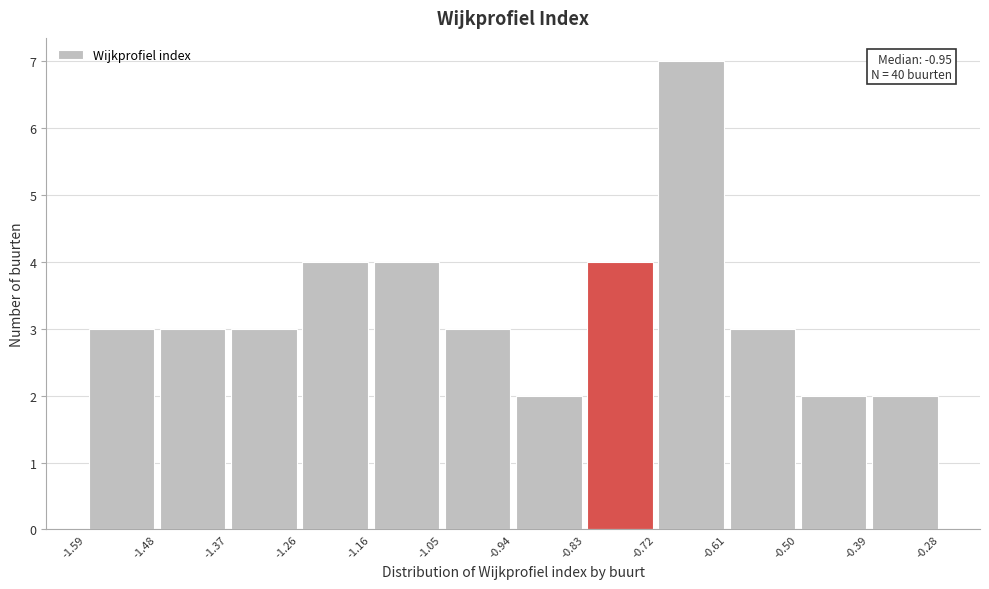

Which range on the x-axis has the tallest bar?

-0.72 to -0.61